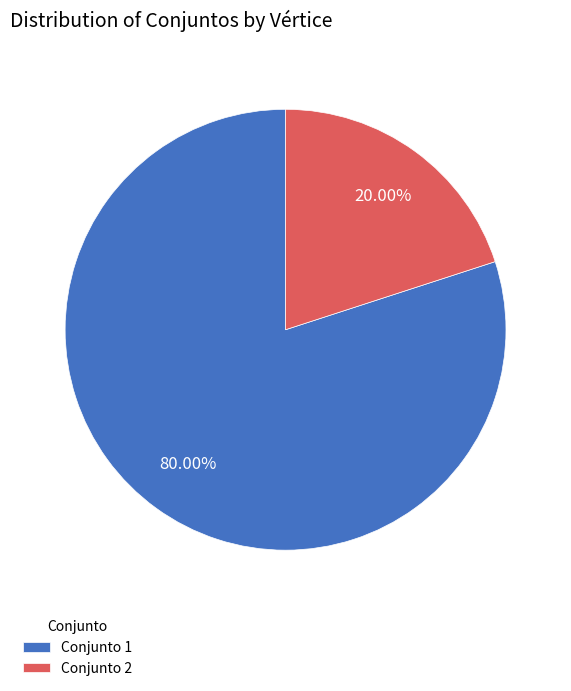

Between Conjunto 2 and Conjunto 1, which is larger?

Conjunto 1